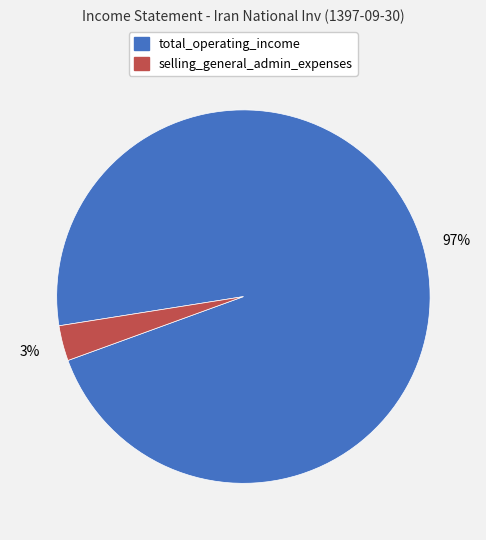

To the nearest percent, what is the average slice percentage?

50%